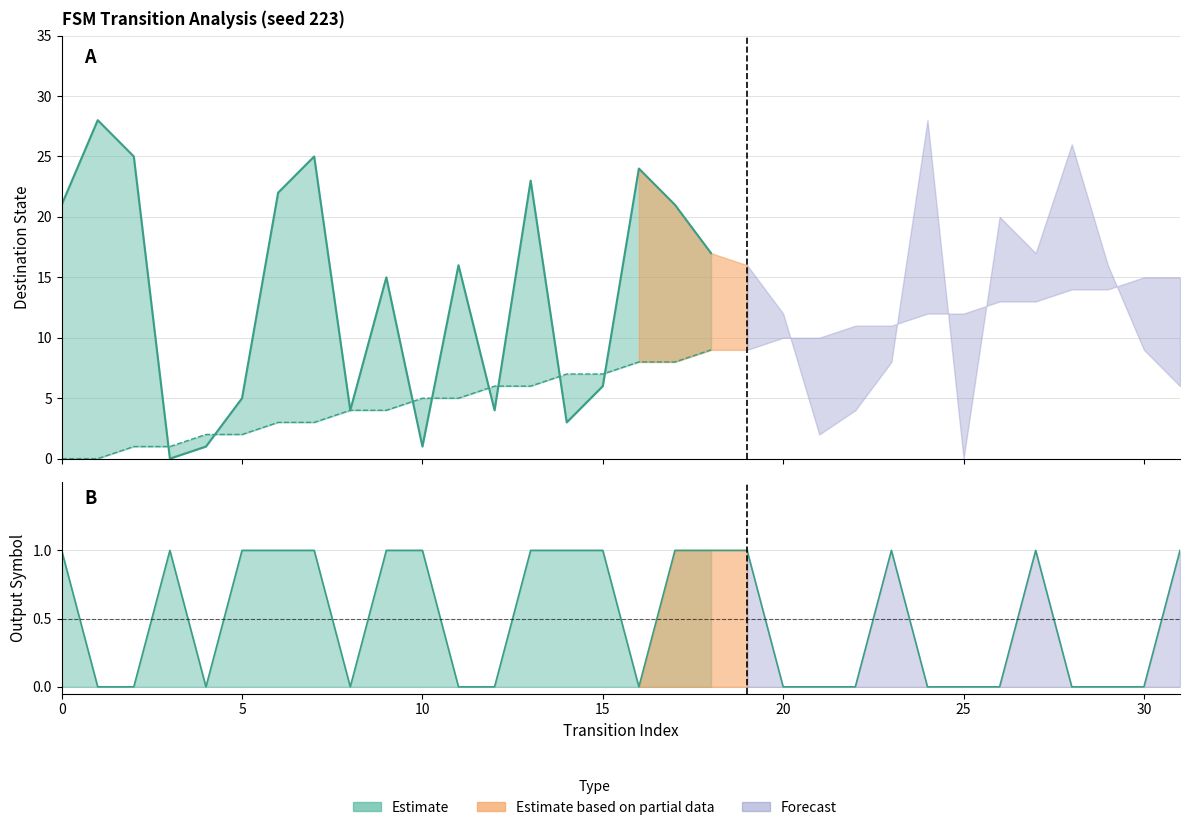

How many lines are shown in the chart?

3